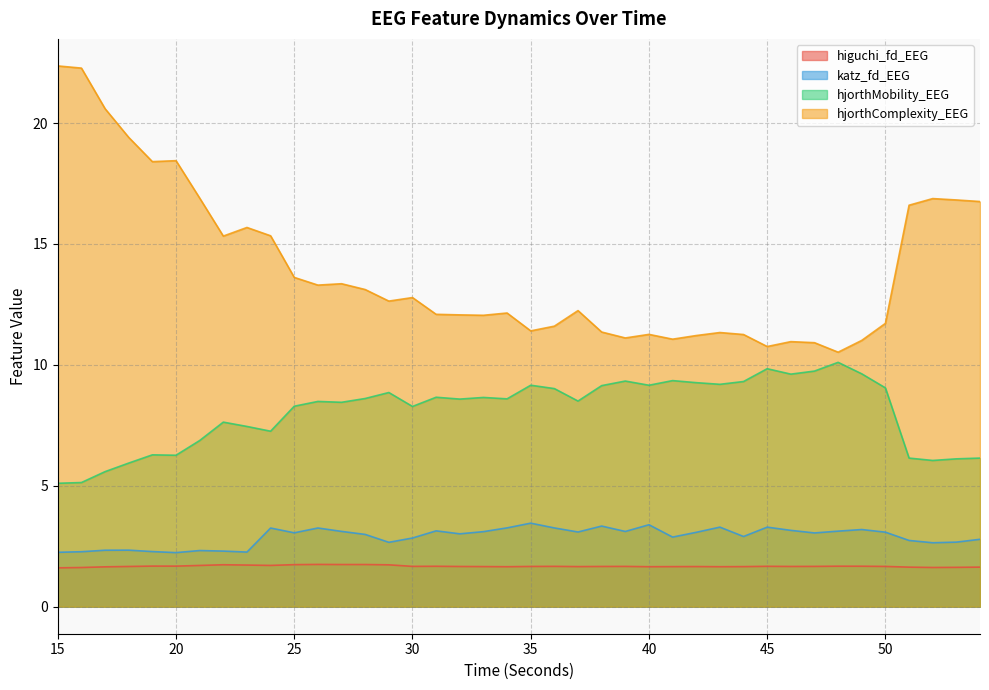

What is the sum of the hjorthMobility_EEG values at 29 and 35?

18.0